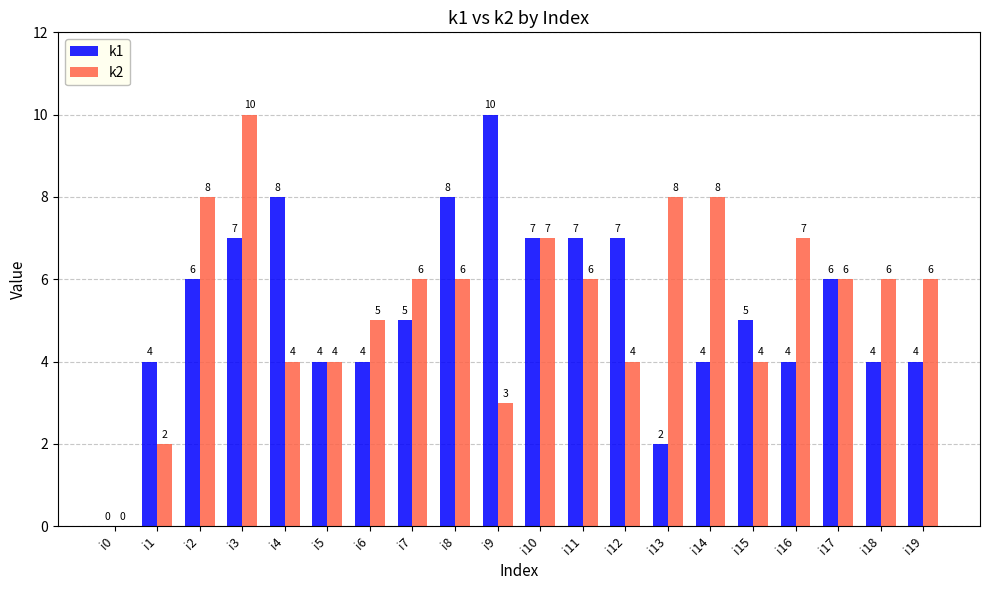

The value of k2 at i2 is 2. True or false?

False